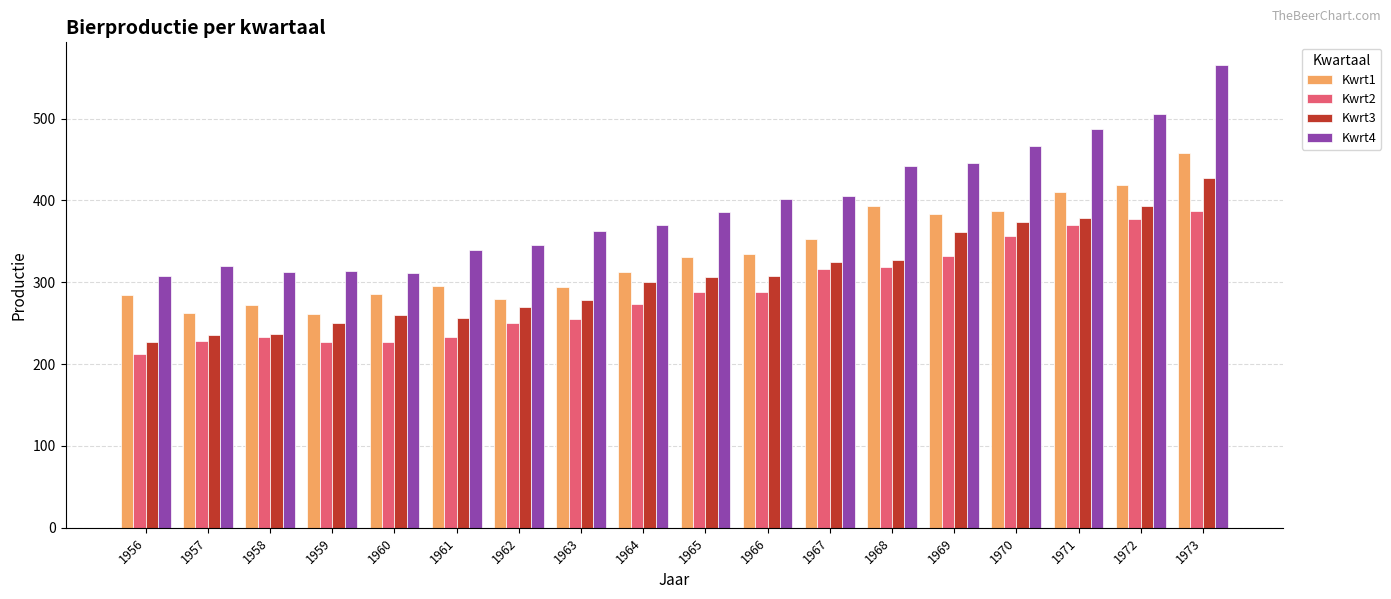

True or false: Kwrt2 has a value of 282 at 1956.

False